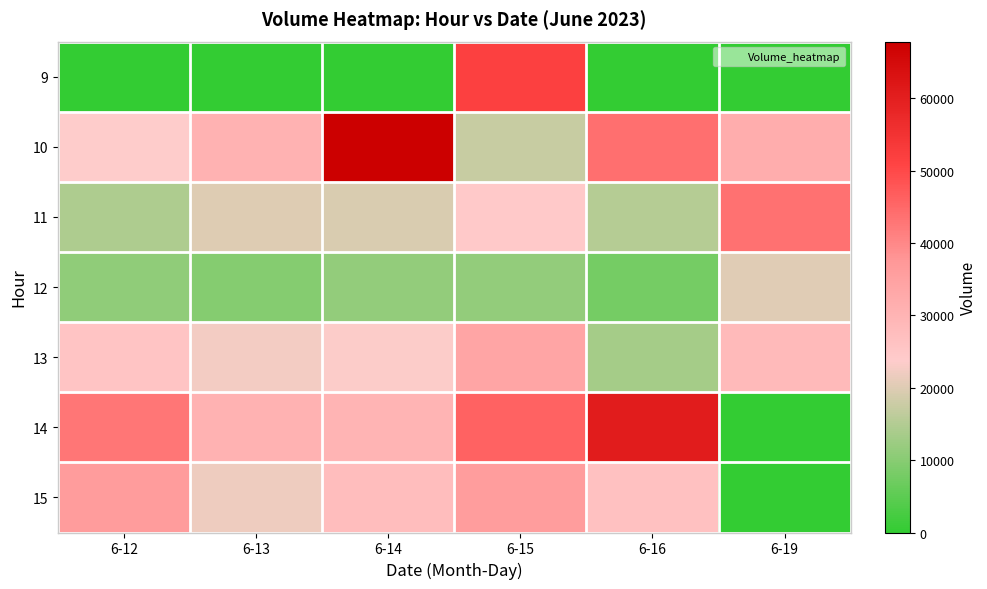

How many categories are shown in the chart?

6